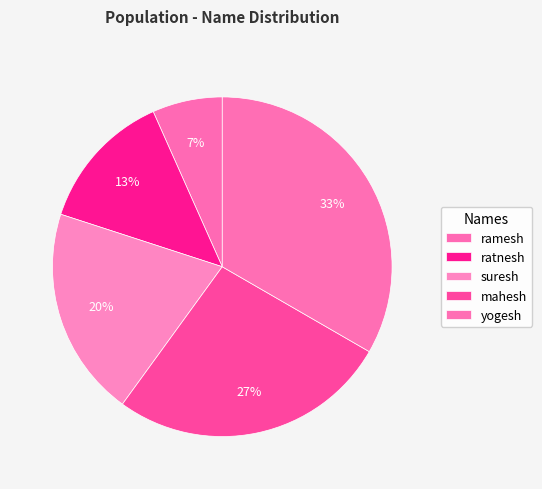

What percentage is NOT represented by ratnesh?

86.7%